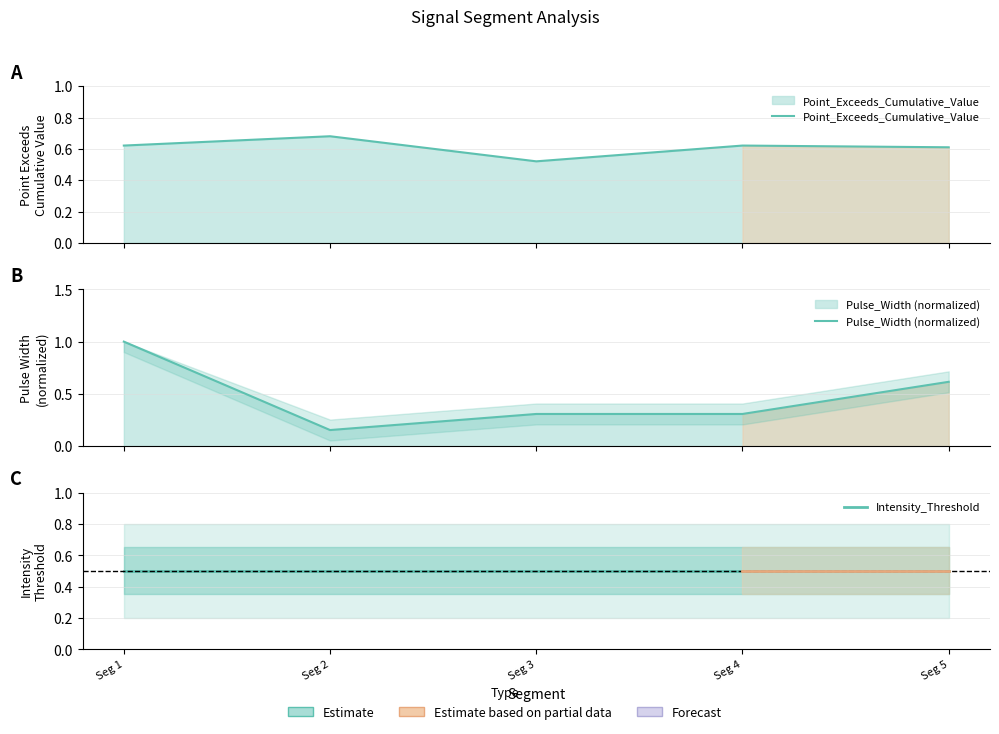

True or false: Intensity_Threshold has a value of 0.5 at Seg 5.

True